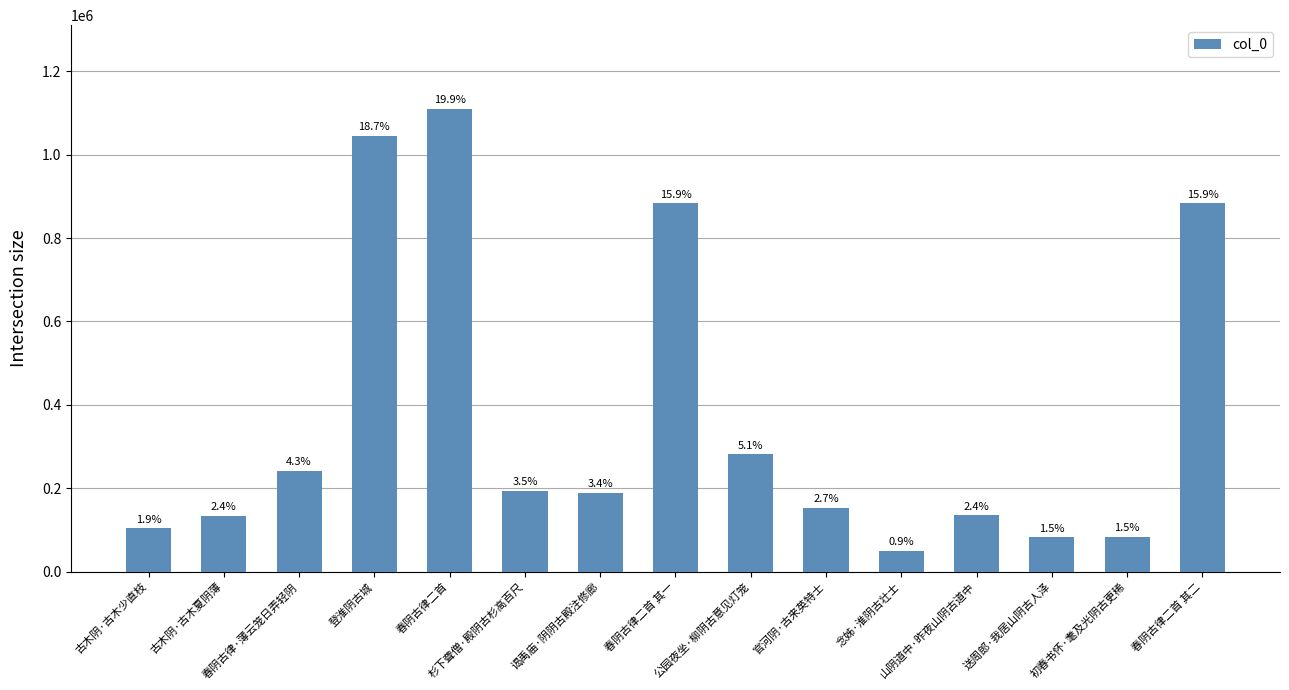

What is the minimum value shown in the chart?

50164